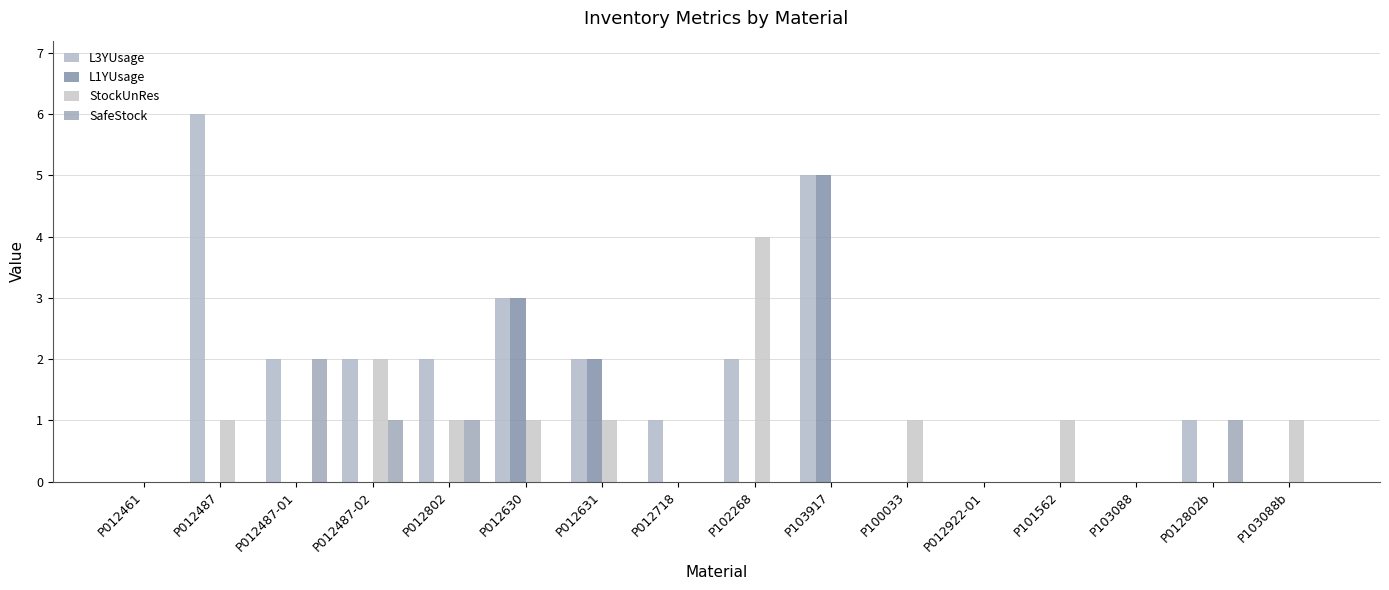

Is the value of L1YUsage at P012487-02 greater than the value of L3YUsage at P012922-01?

No